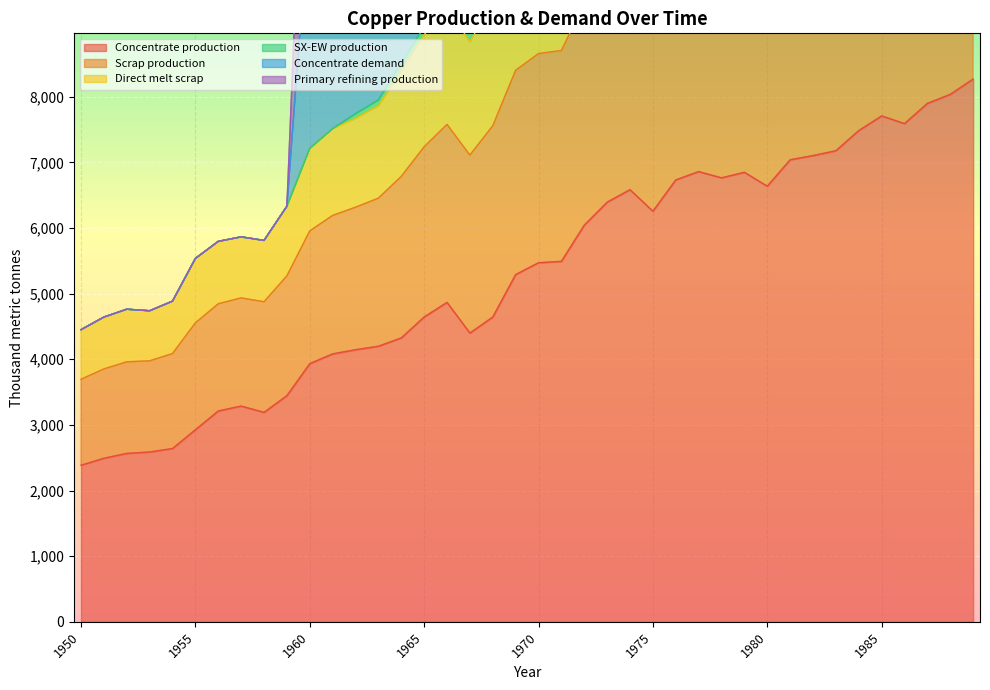

At which label does Scrap production first exceed 11140?

1970